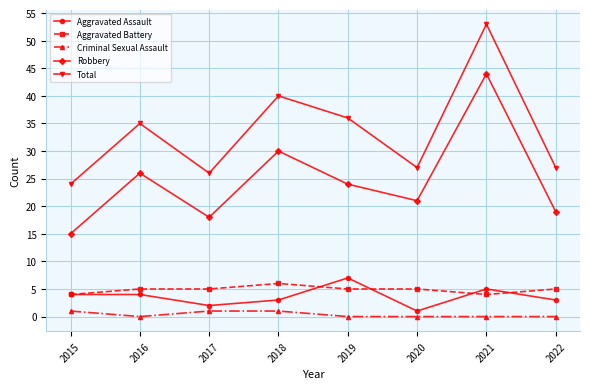

Is the value of Robbery at 2017 greater than the value of Criminal Sexual Assault at 2016?

Yes